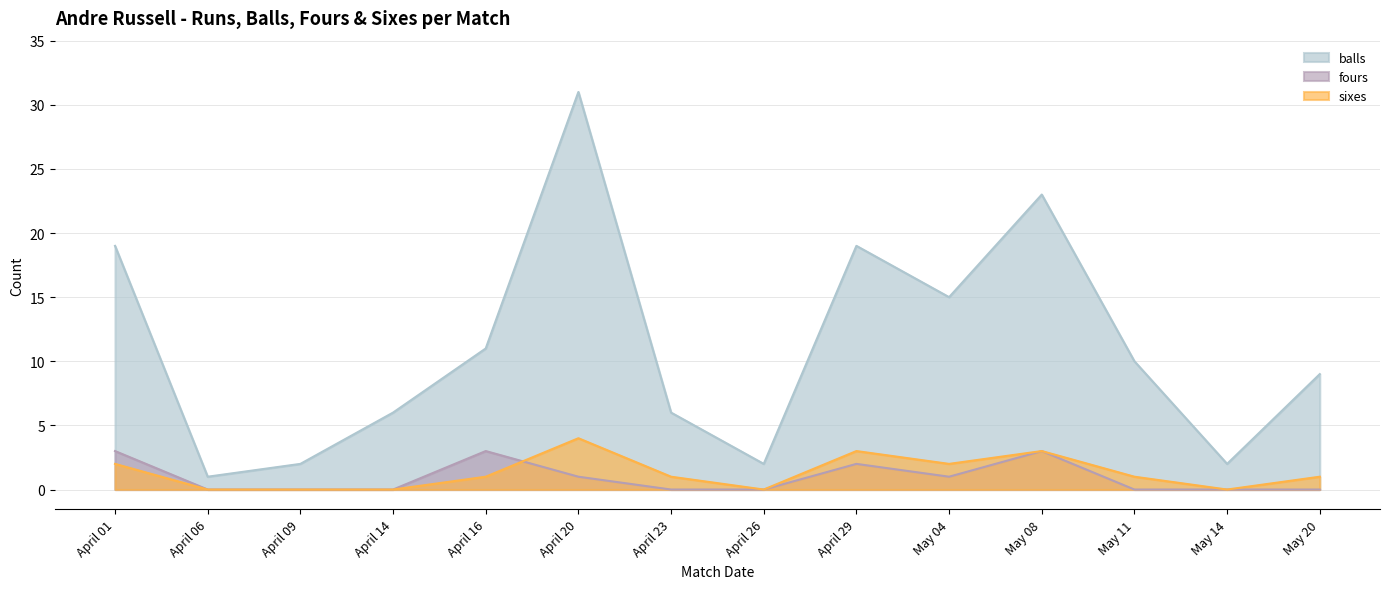

Between April 14 and April 09, which is larger?

April 14